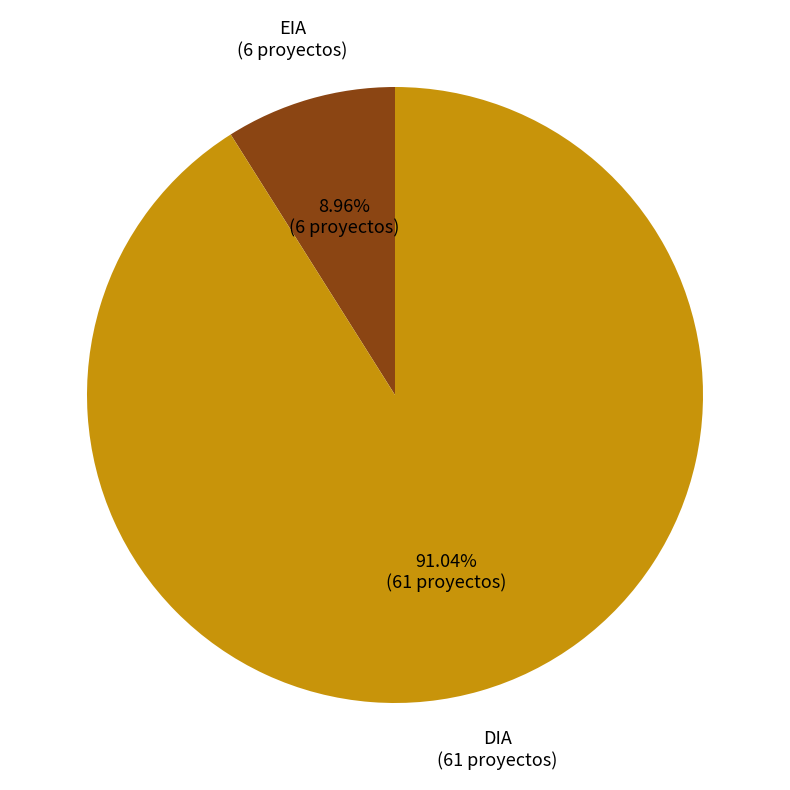

How many slices are in this pie chart?

2